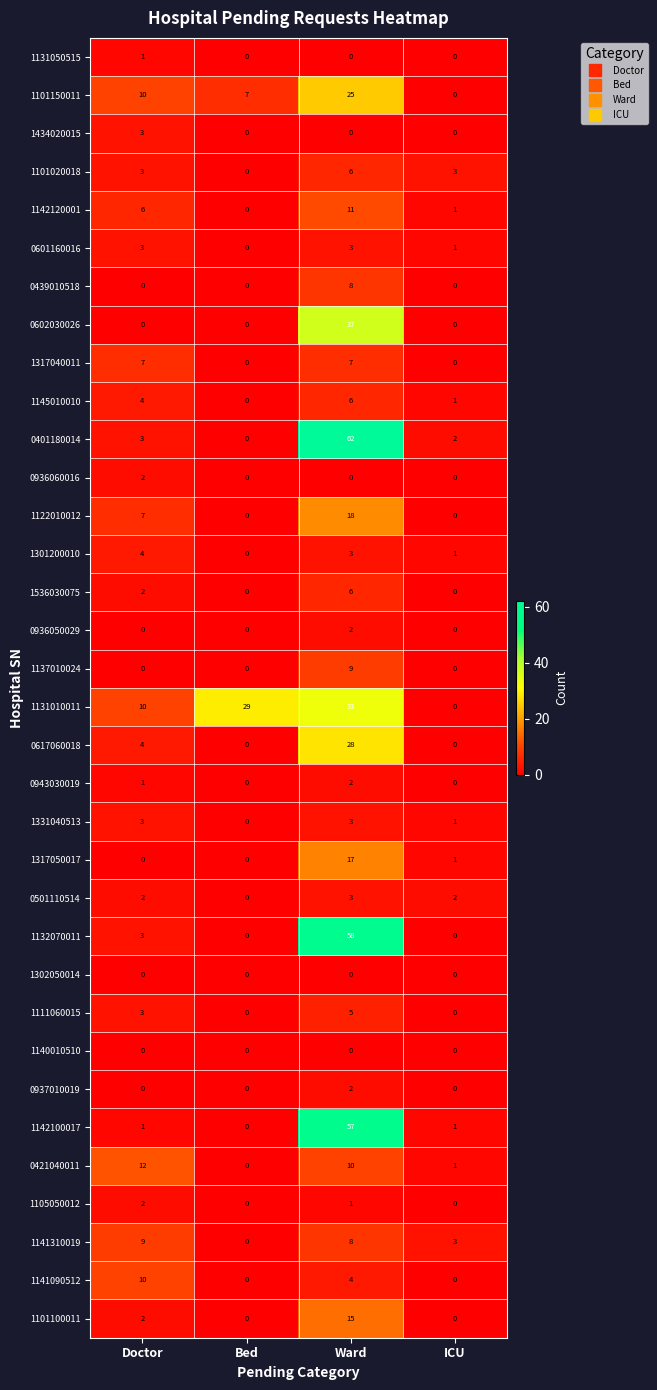

At which category does the chart reach its peak across all series?

Ward